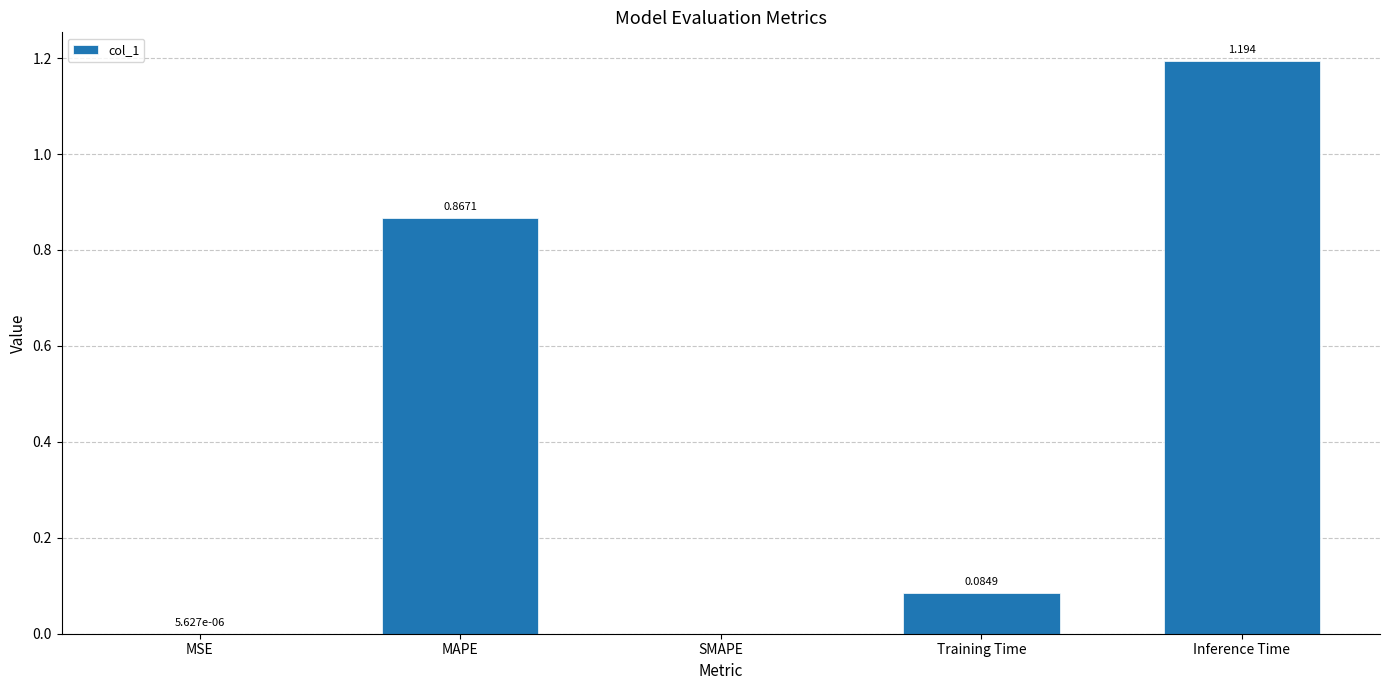

Which category has the highest value across all series?

Inference Time